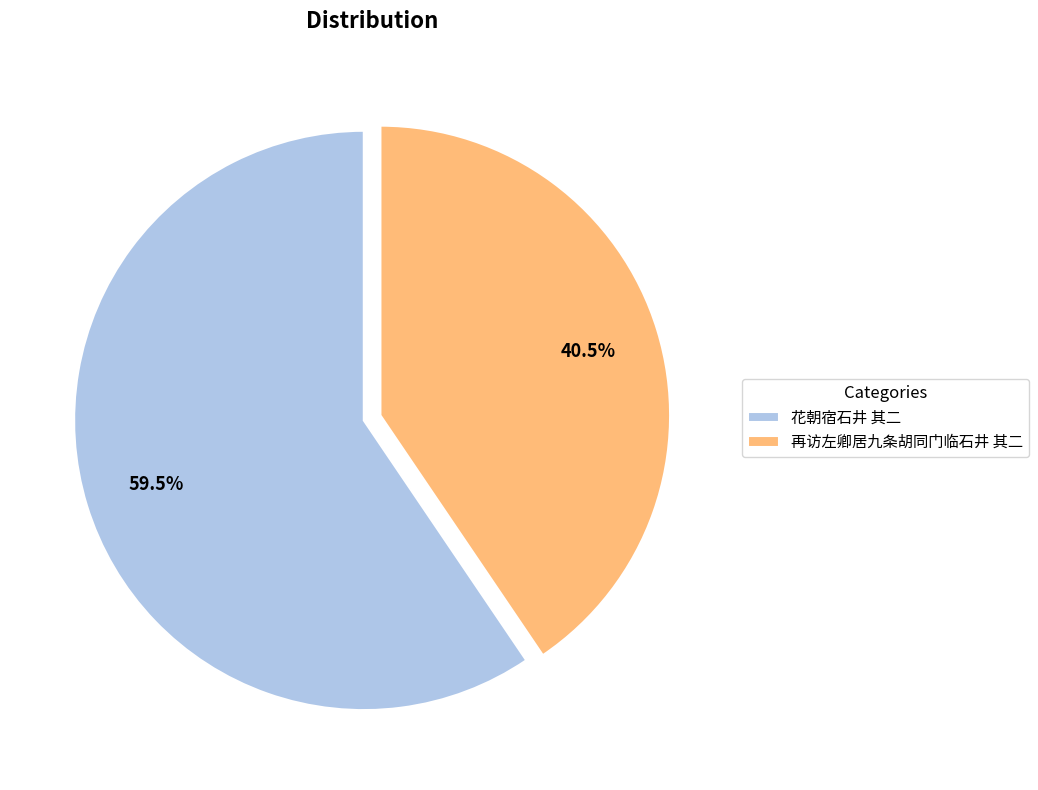

Is there a majority slice in this chart?

Yes